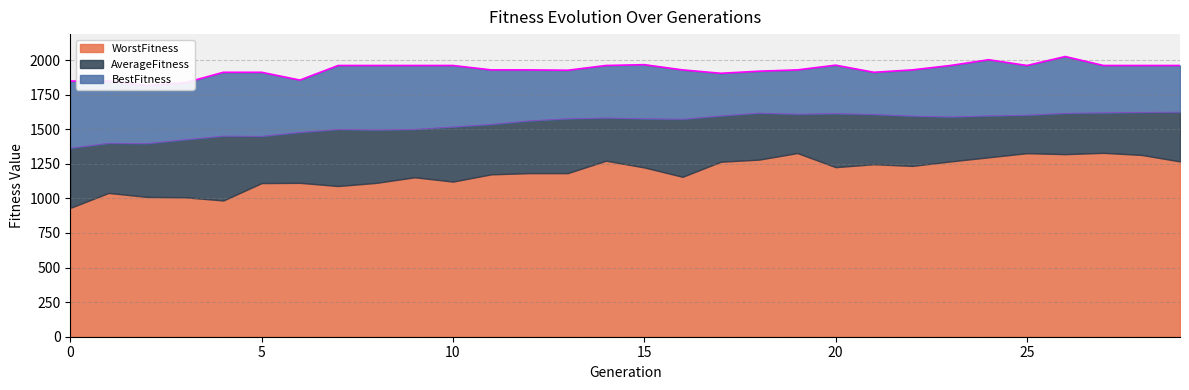

At how many categories does at least one series exceed 1636?

30